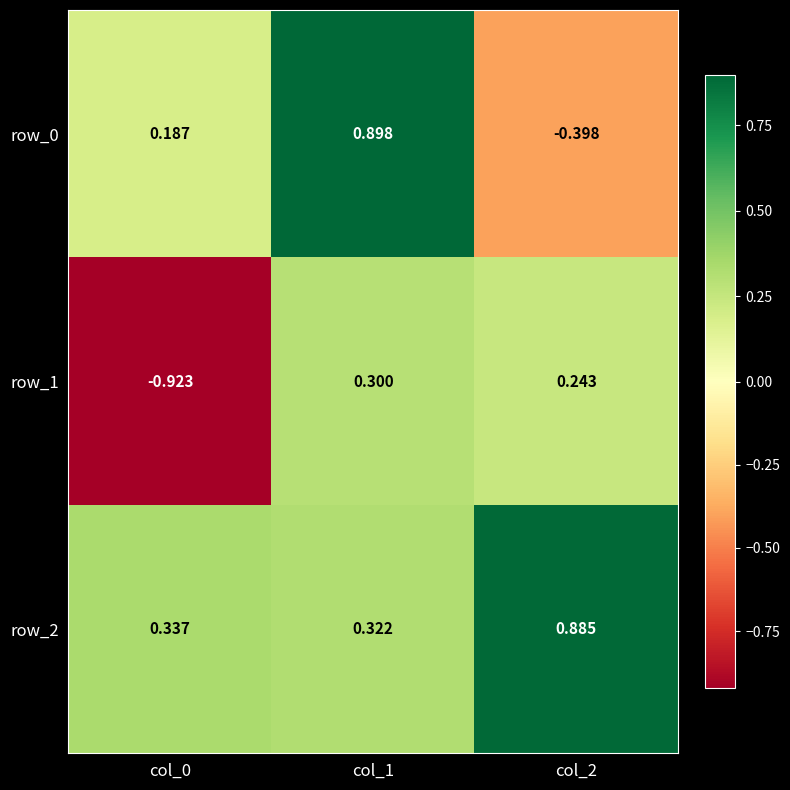

Rank the series by their average value, from lowest to highest.

row_1, row_0, row_2